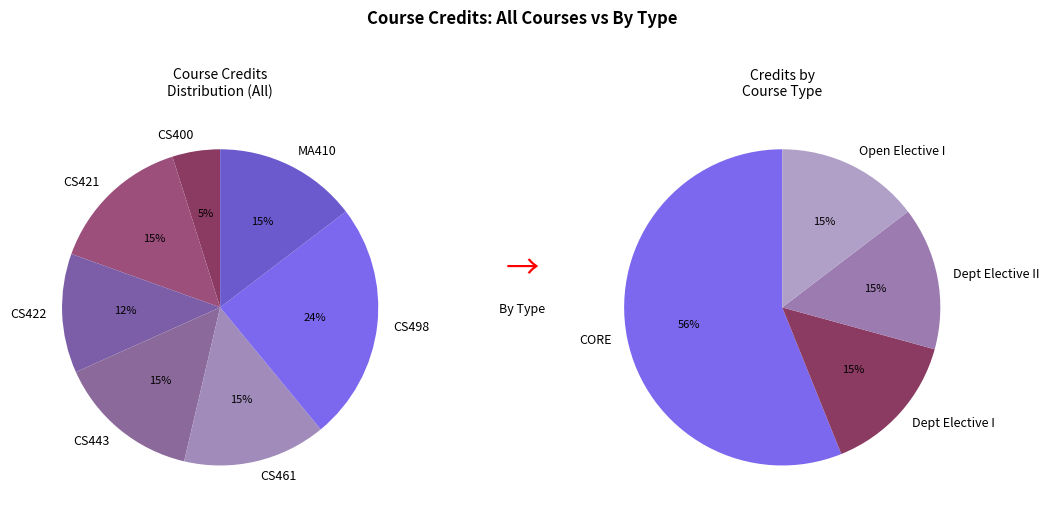

Combined, what portion of the pie is CS422 and CS461?

26.8%